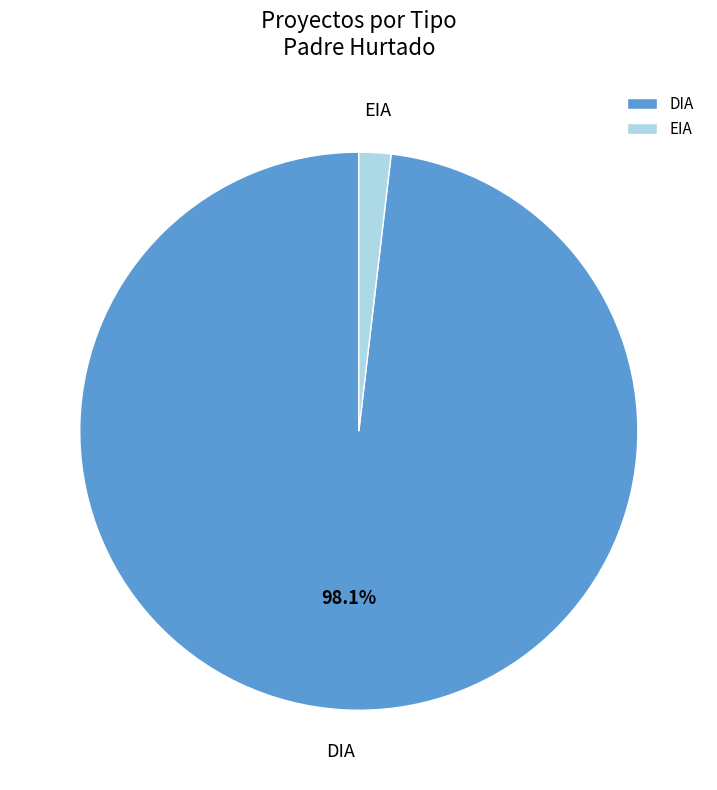

What is the smallest slice in the pie chart?

EIA